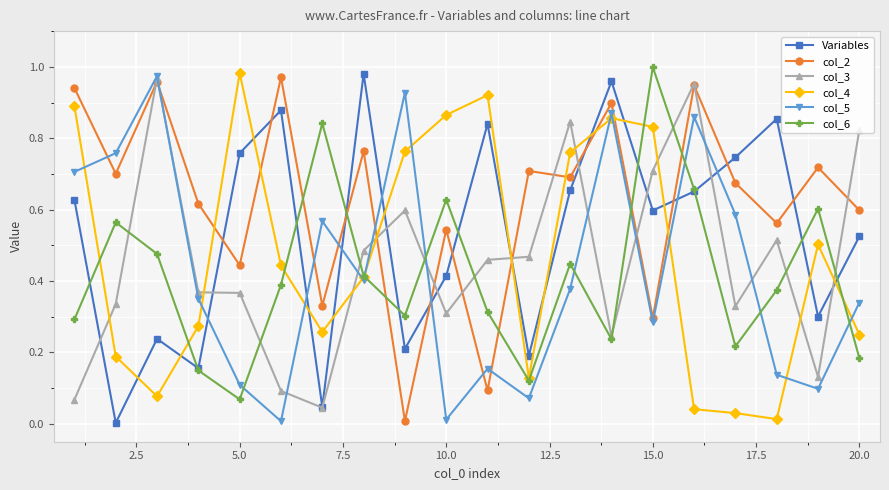

After their last crossing, which series has the higher values: col_2 or col_4?

col_2